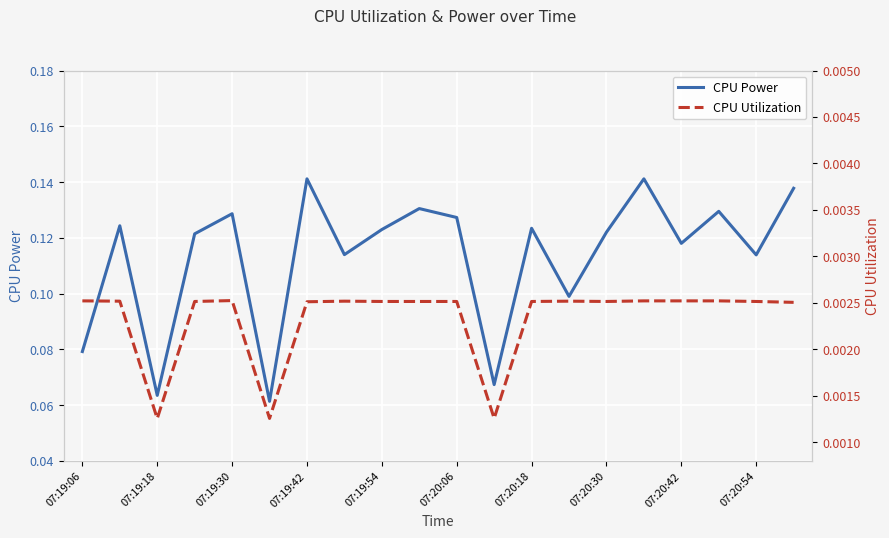

What value does the CPU Power series have at 07:20:06?

0.1